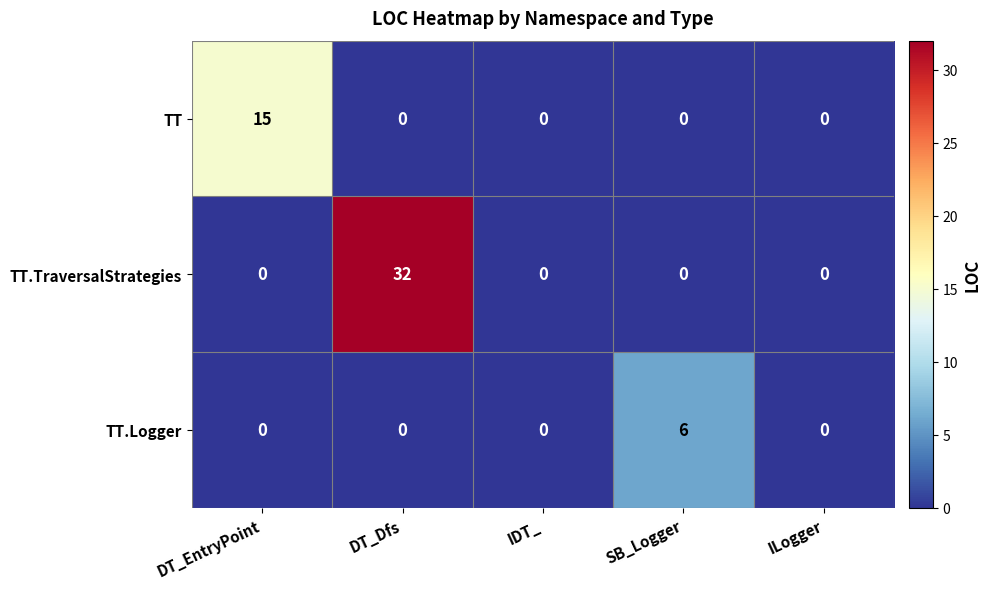

Rank the series by their average value, from highest to lowest.

TT.TraversalStrategies, TT, TT.Logger